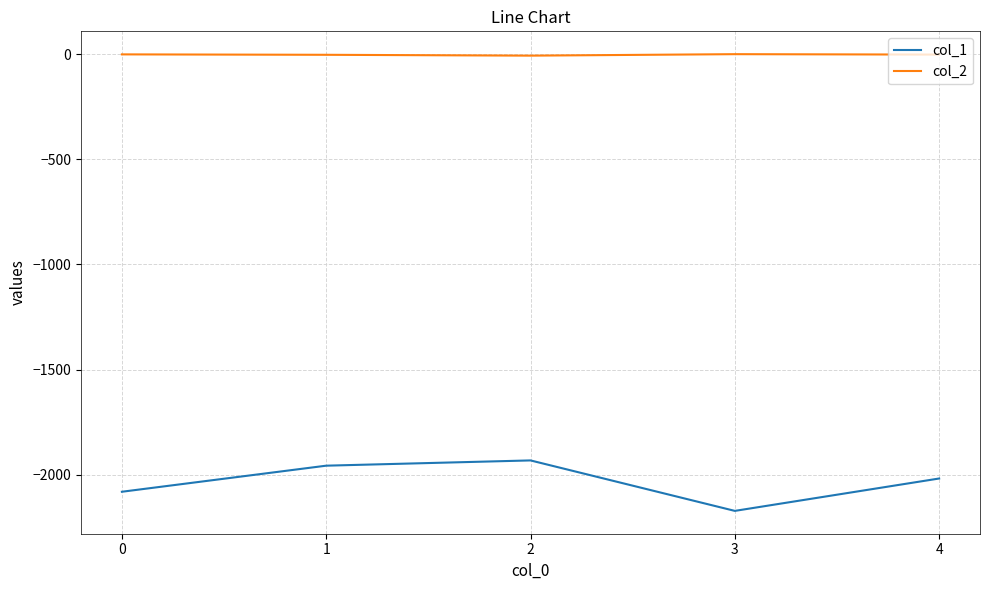

How many lines are shown in the chart?

2